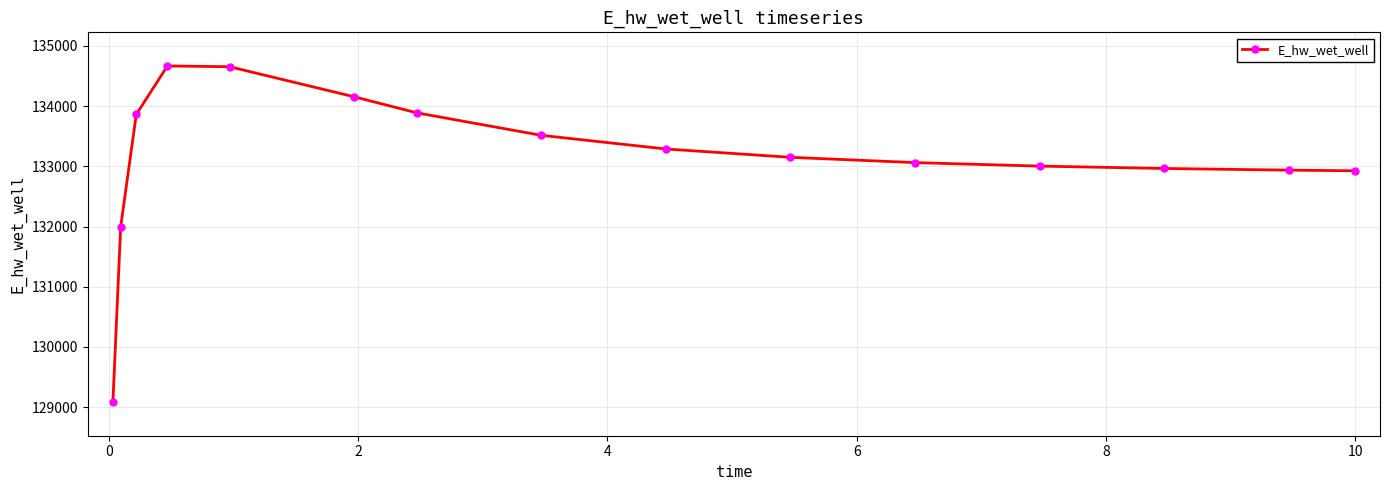

What is the value of the 3rd point from the left?

133860.7